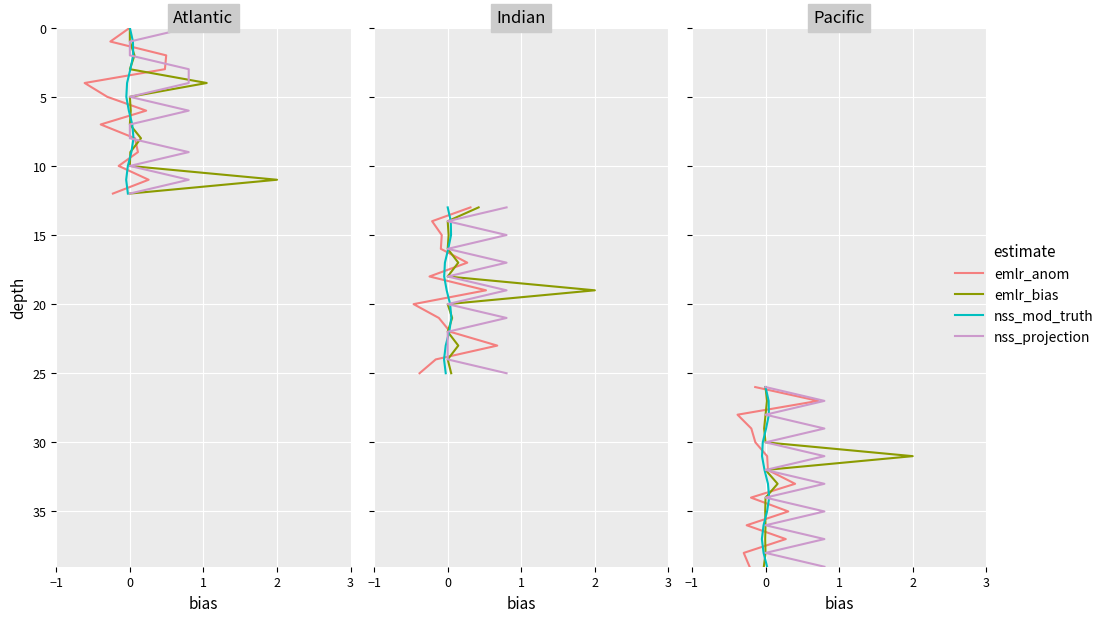

What is the label of the 3rd point from the left?

1